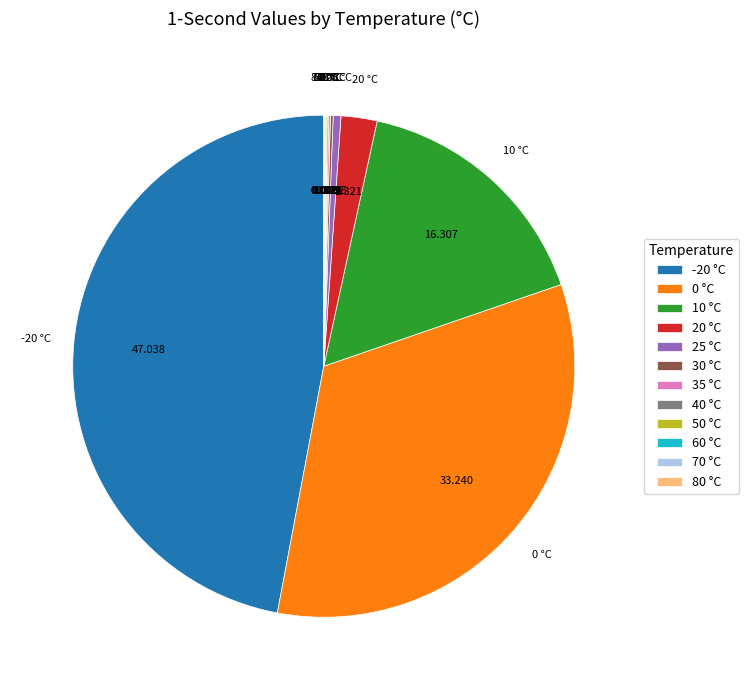

Is there a majority slice in this chart?

No